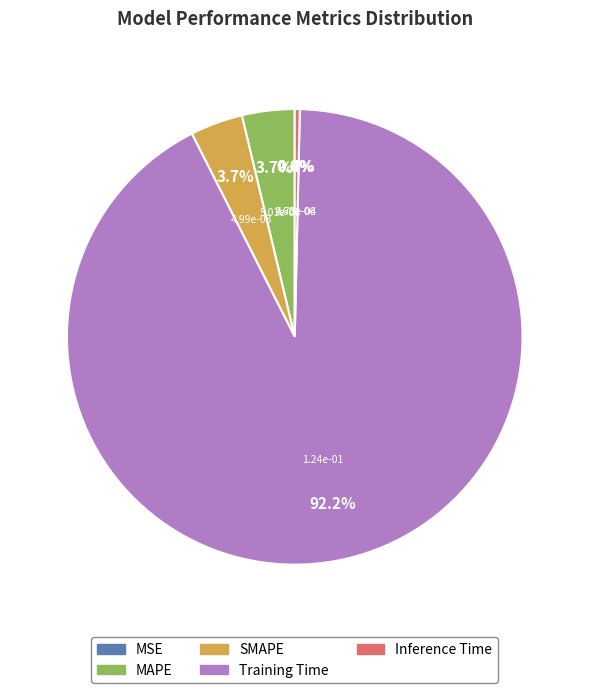

To the nearest percent, what is the difference between the largest and smallest slice percentages?

92%